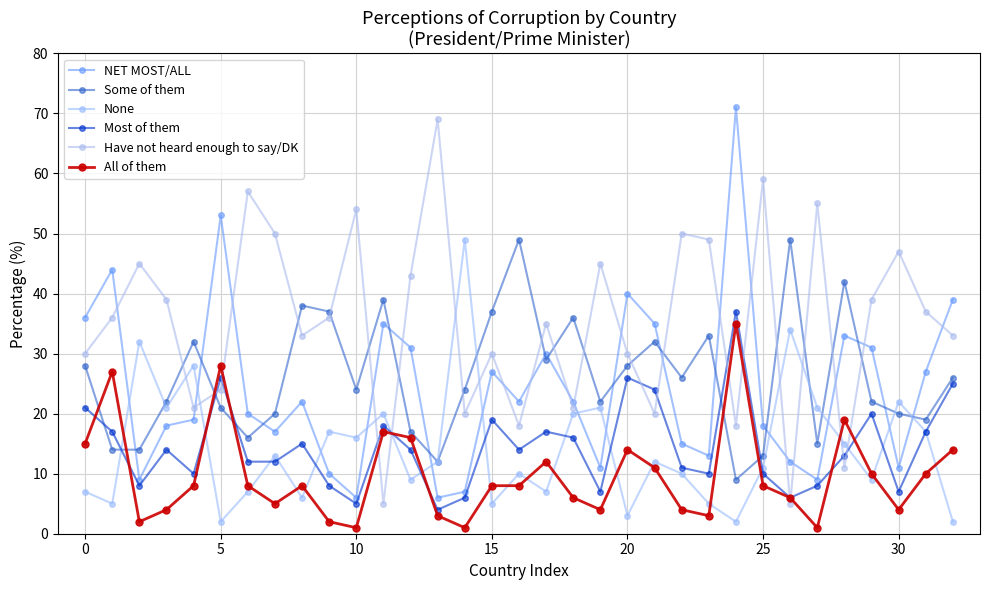

How many categories are shown in the chart?

33